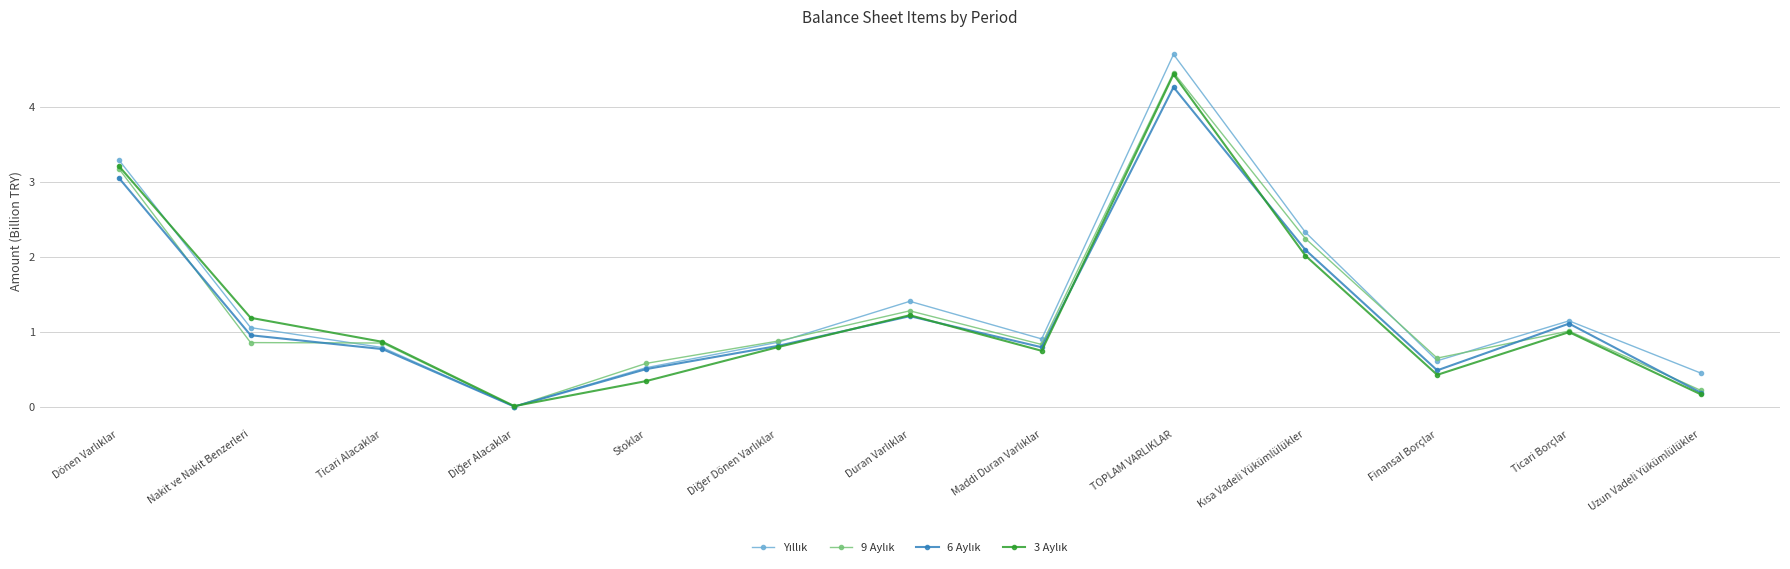

At which category is the sum across all series the highest?

TOPLAM VARLIKLAR